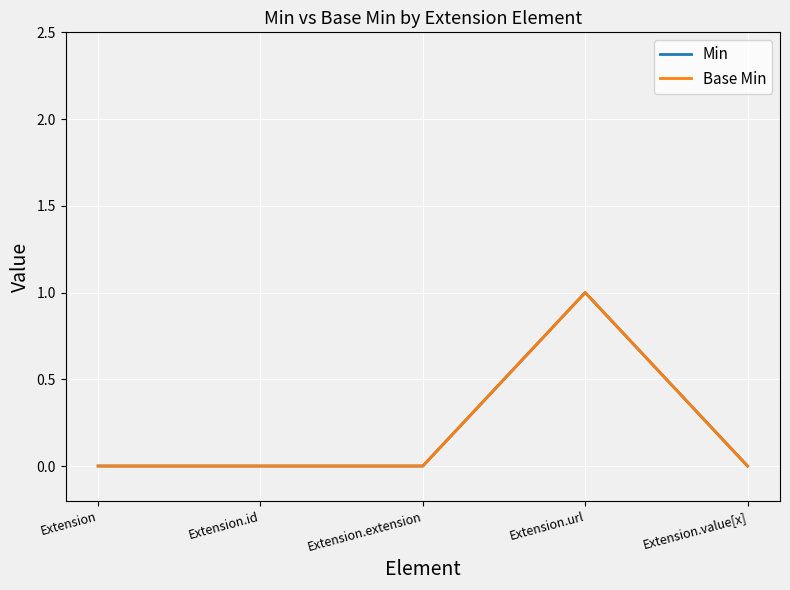

At which category does Base Min reach its first local peak?

Extension.url